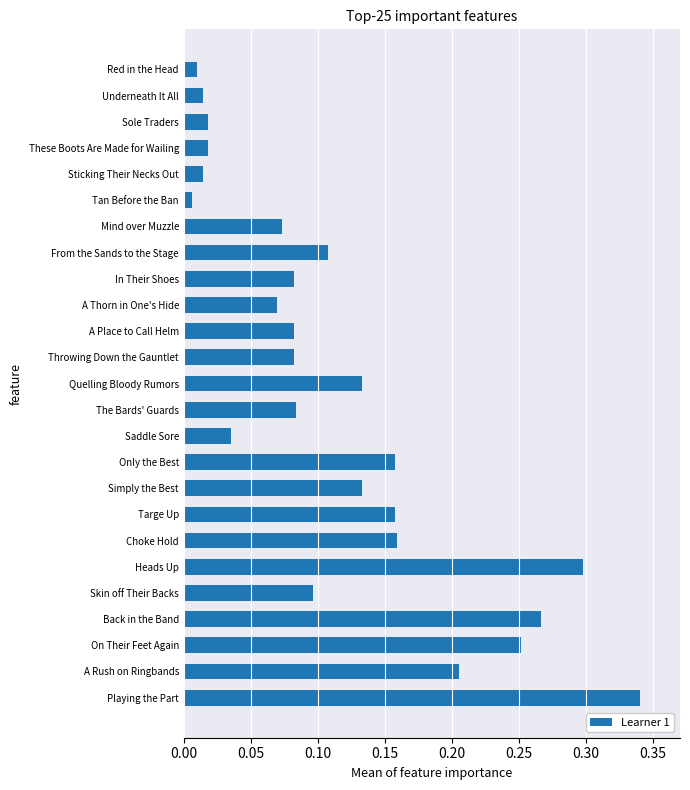

What is the sum of all values?

2.9